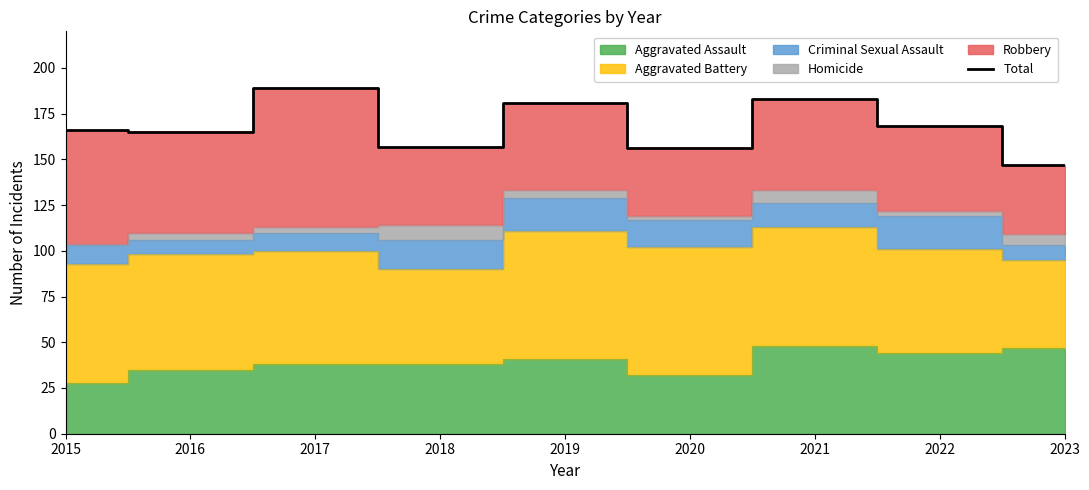

What value does the data have at 2015?

166